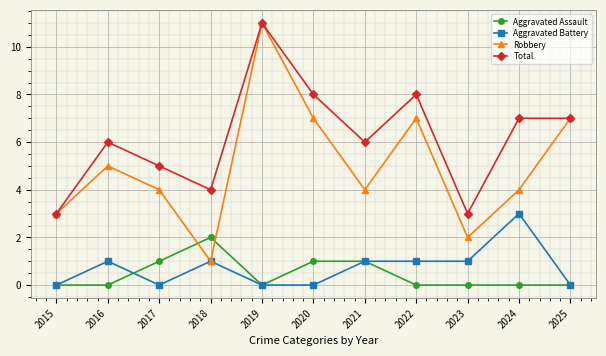

What is the difference between the maximum and minimum values in the Total series?

8